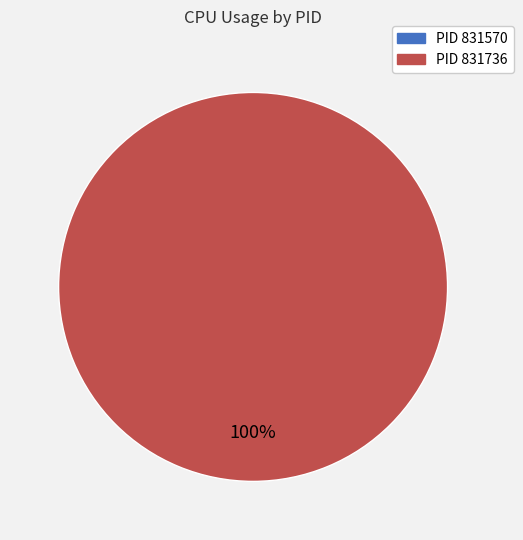

How many segments does this pie chart have?

2